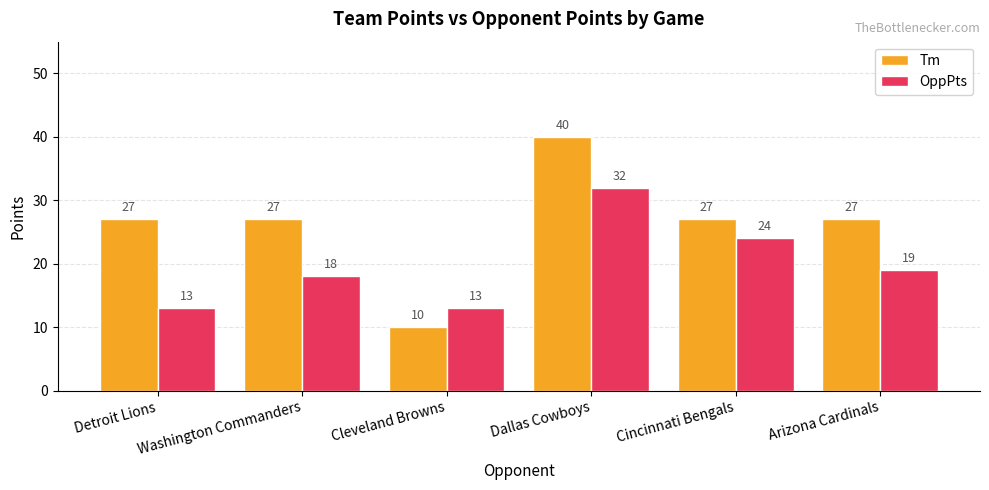

What position from the left is Cincinnati Bengals?

5